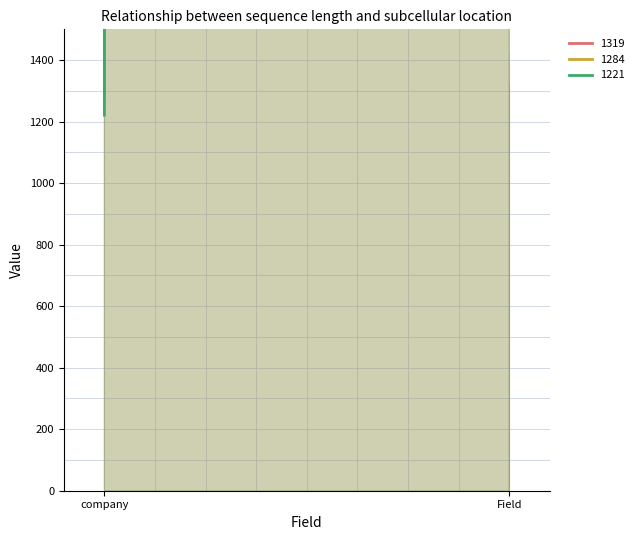

What is the label of the 1st point from the left?

company